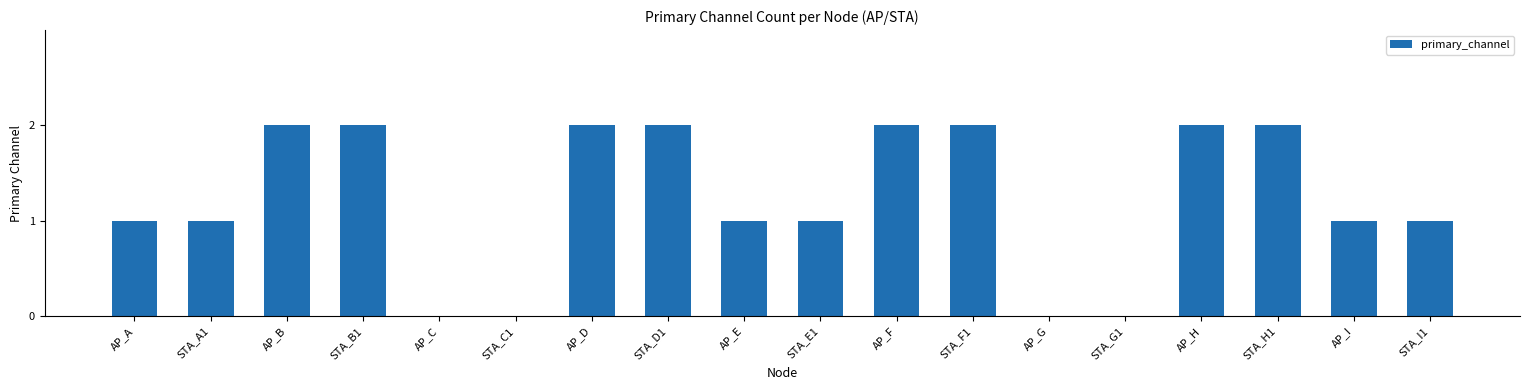

Approximately how many times larger is the value at AP_E compared to STA_D1?

0.5